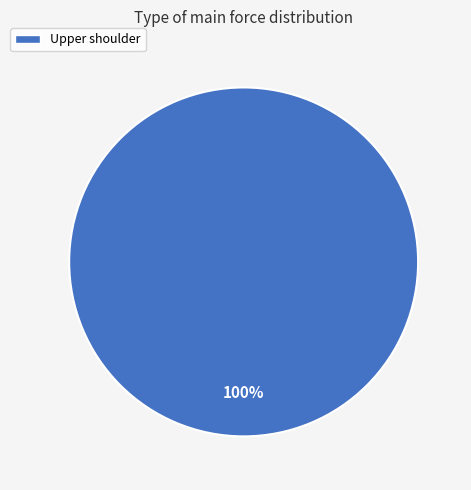

Does any single category account for the majority?

Yes